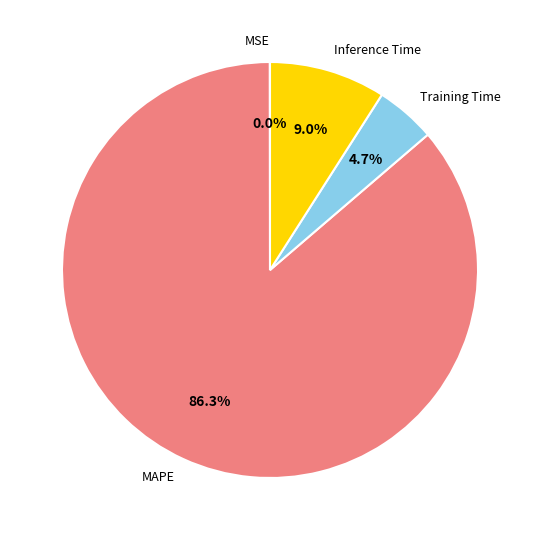

Which category accounts for the majority?

MAPE